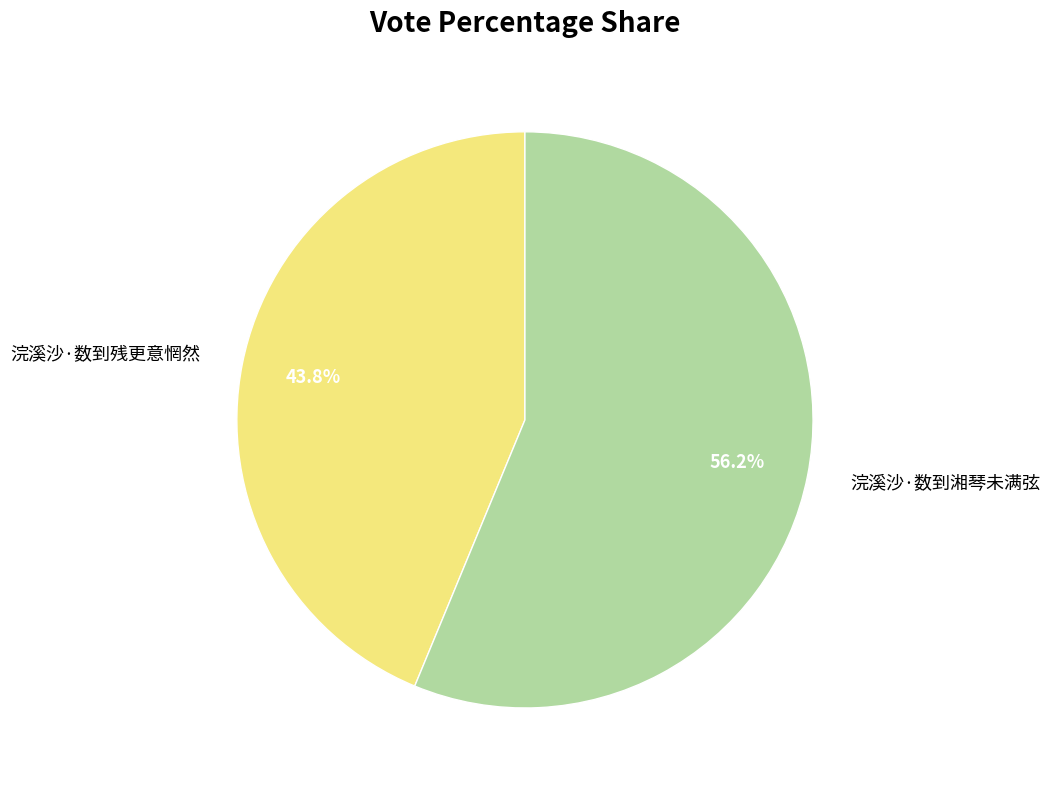

True or false: 浣溪沙·数到湘琴未满弦 accounts for 42% of the total.

False